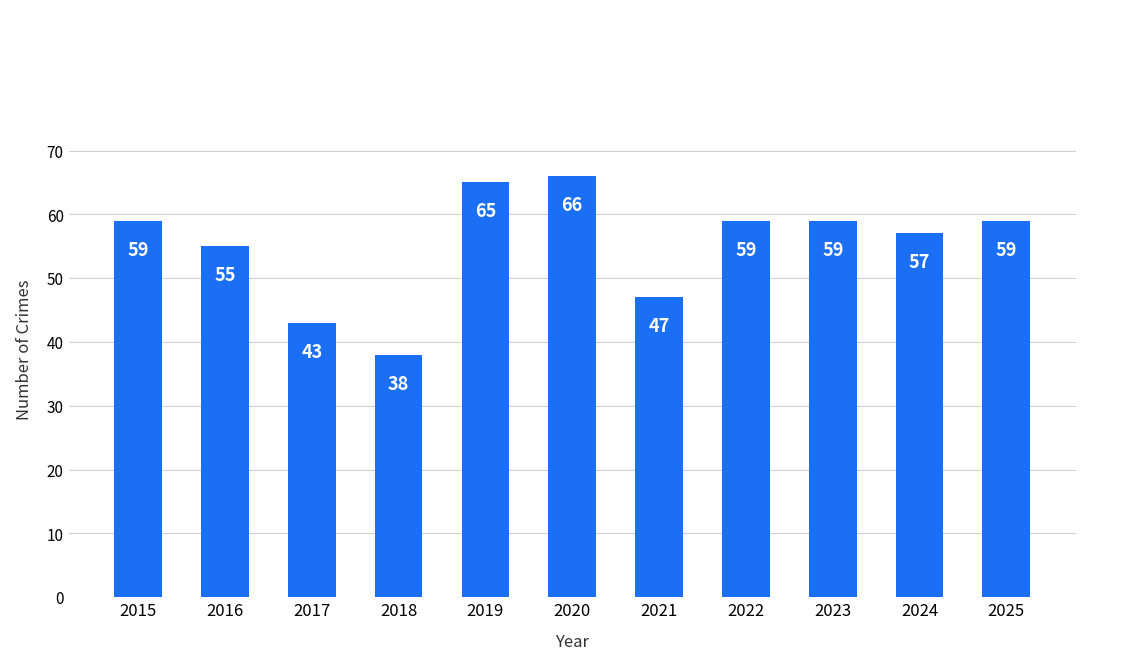

Reading left to right, extract all data points from this chart.

59	55	43	38	65	66	47	59	59	57	59